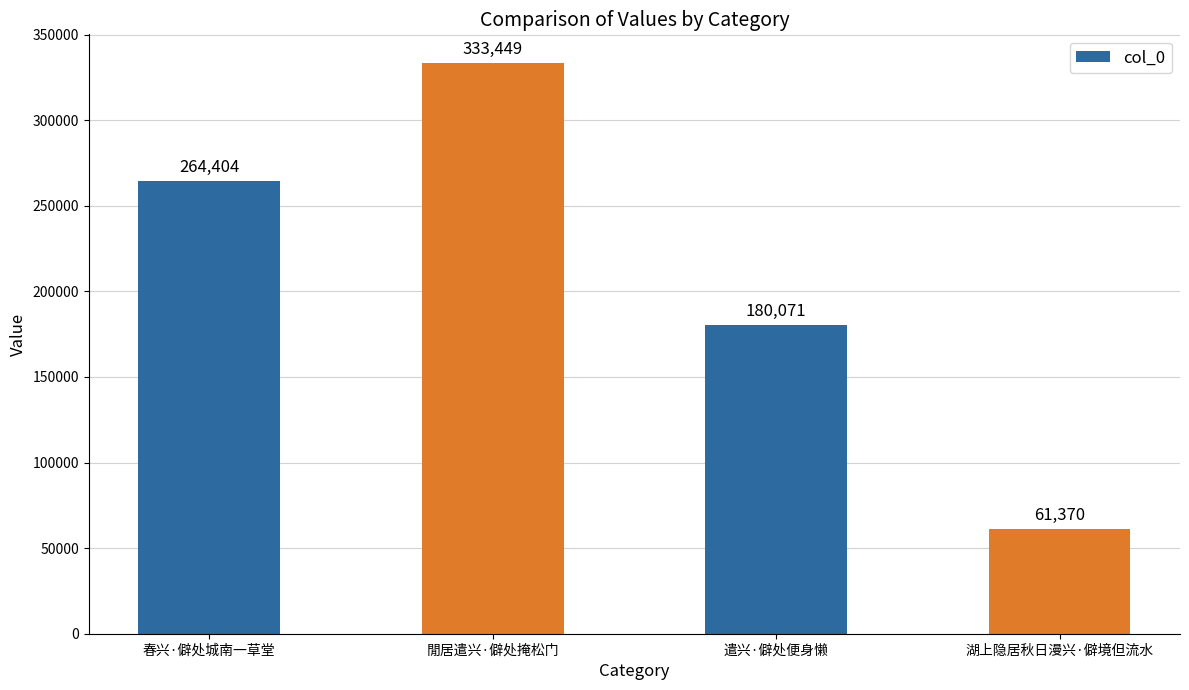

Rank the categories by value from highest to lowest.

閒居遣兴·僻处掩松门, 春兴·僻处城南一草堂, 遣兴·僻处便身懒, 湖上隐居秋日漫兴·僻境但流水